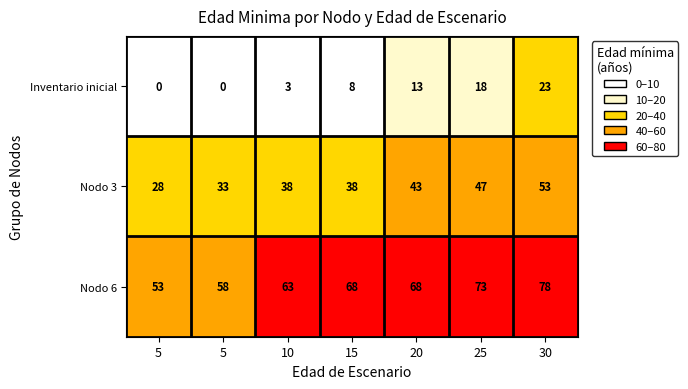

Which has a higher value, 15 or 20?

20